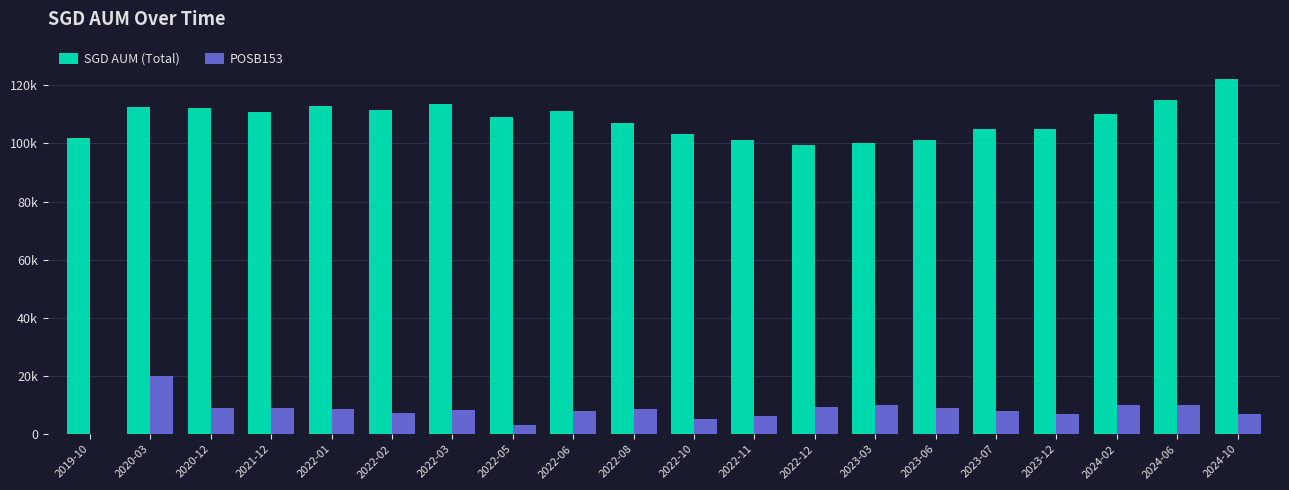

Between 2020-12 and 2022-11, which series saw the biggest shift?

SGD AUM (Total)